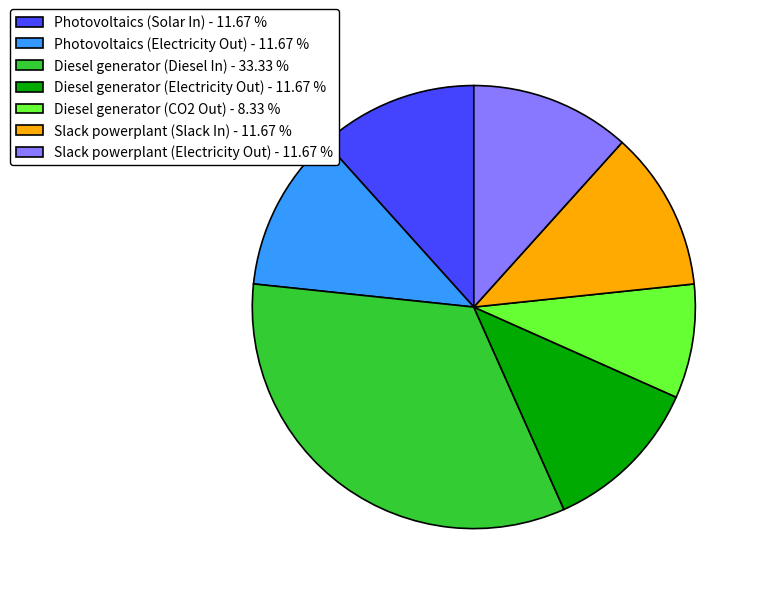

Which category has the biggest portion of the pie?

Diesel generator (Diesel In)